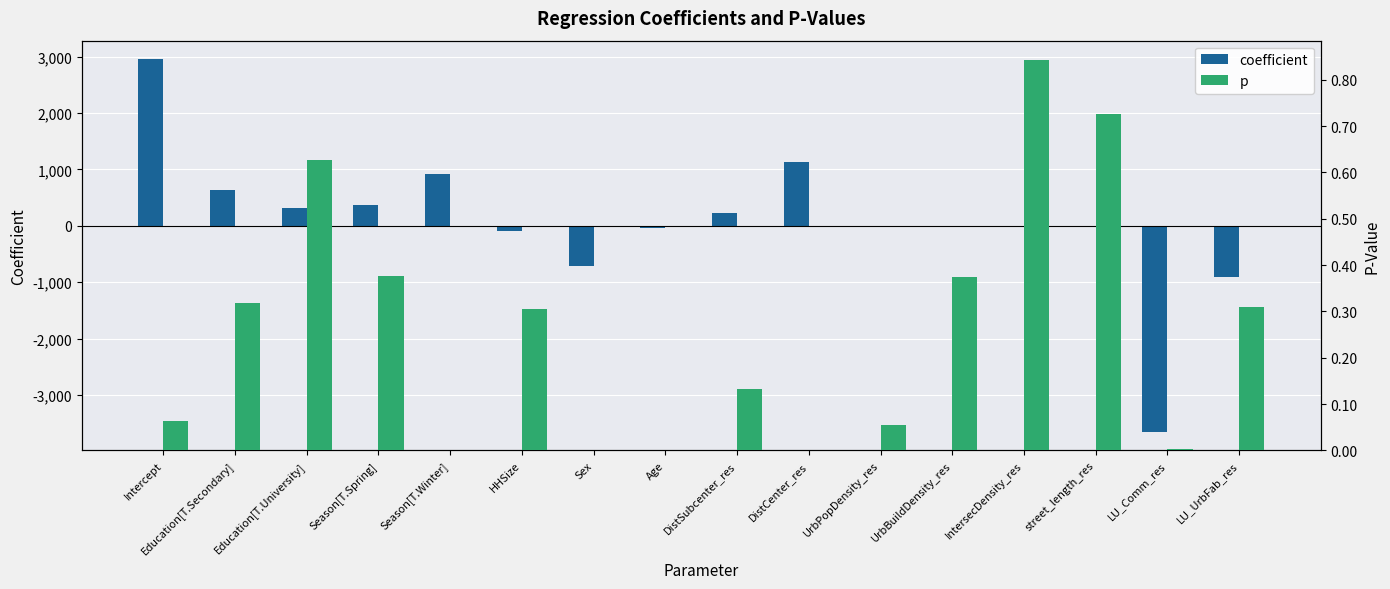

At which category is the sum across all series the highest?

Intercept